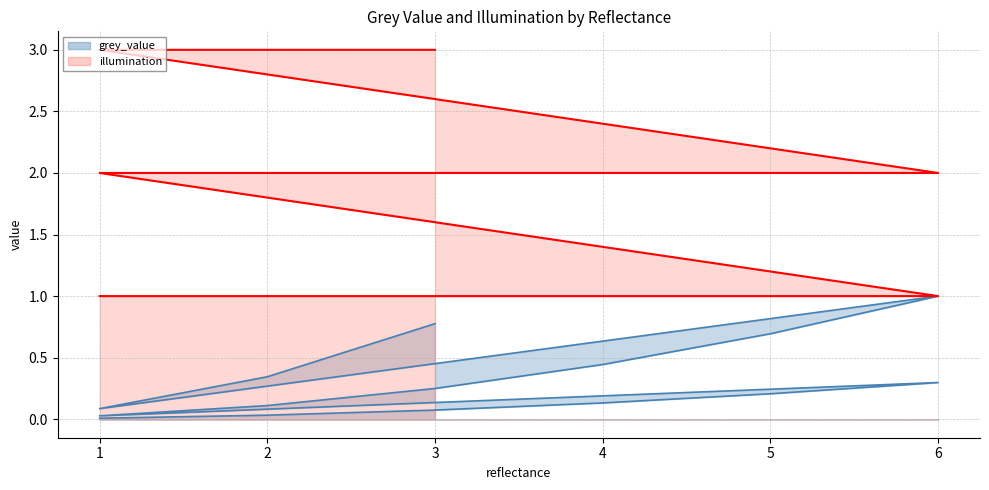

True or false: grey_value has more than 1 interior local peaks.

True